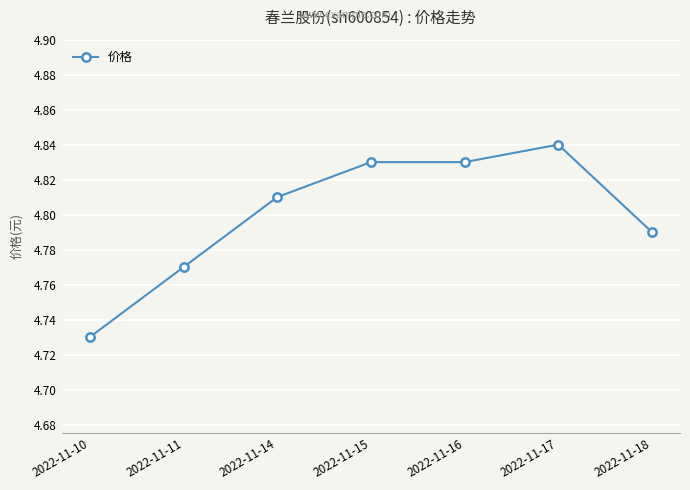

What is the change in value from 2022-11-10 to 2022-11-16?

+0.1